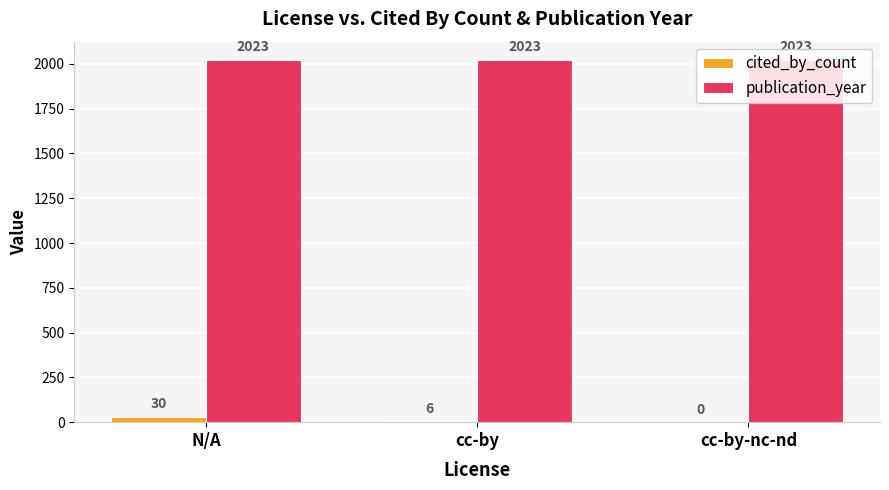

Reading left to right, list all the values displayed in this chart.

cited_by_count: N/A=30	cc-by=6	cc-by-nc-nd=0
publication_year: N/A=2023	cc-by=2023	cc-by-nc-nd=2023